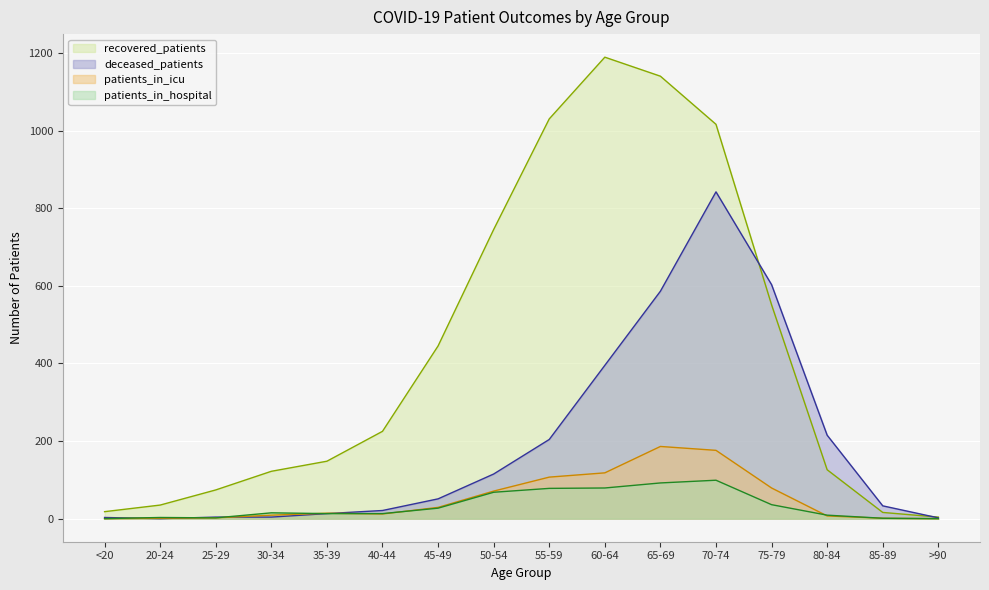

How many intersections are there between deceased_patients and patients_in_icu?

4